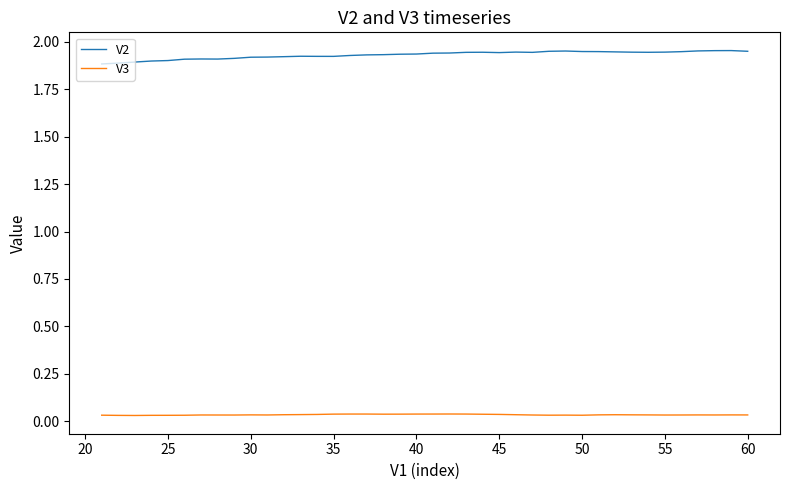

What is the difference between the maximum and minimum values in the V2 series?

0.1